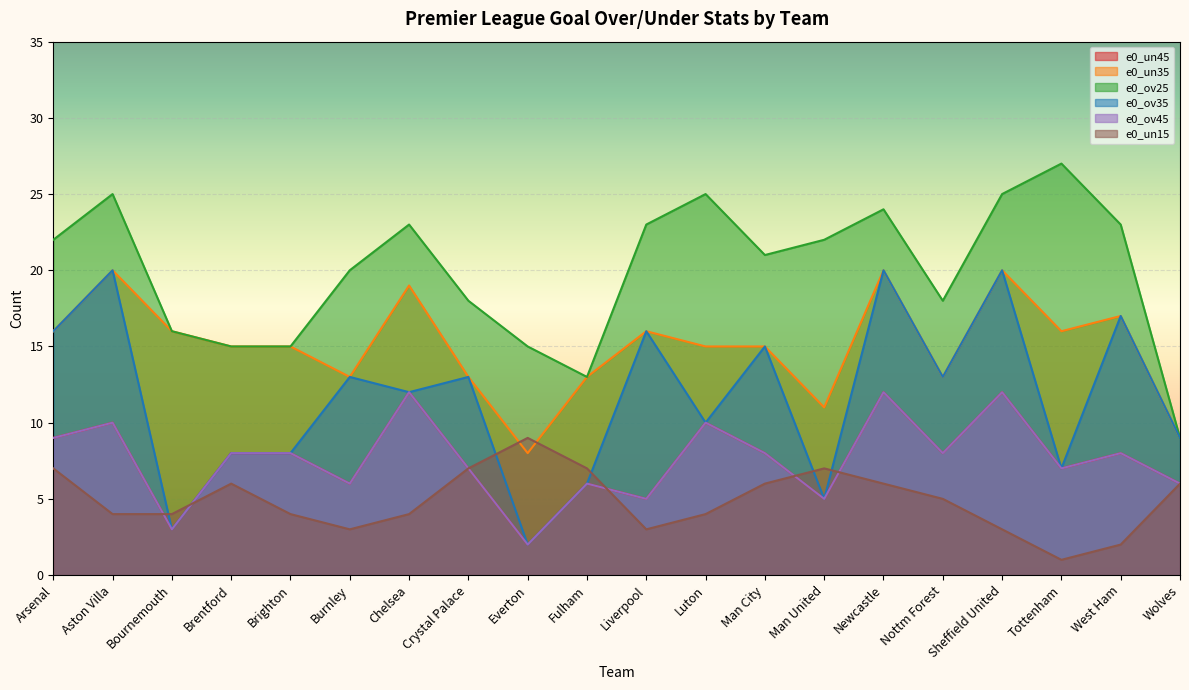

True or false: e0_un35 and e0_ov25 intersect in this chart.

False